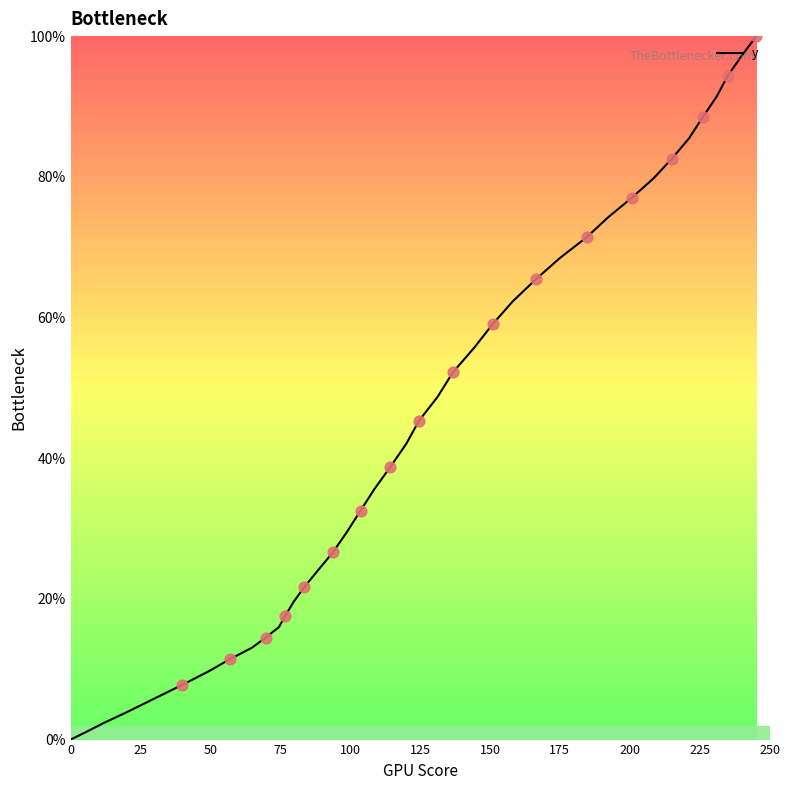

What is the difference between the maximum and minimum values?

100.0